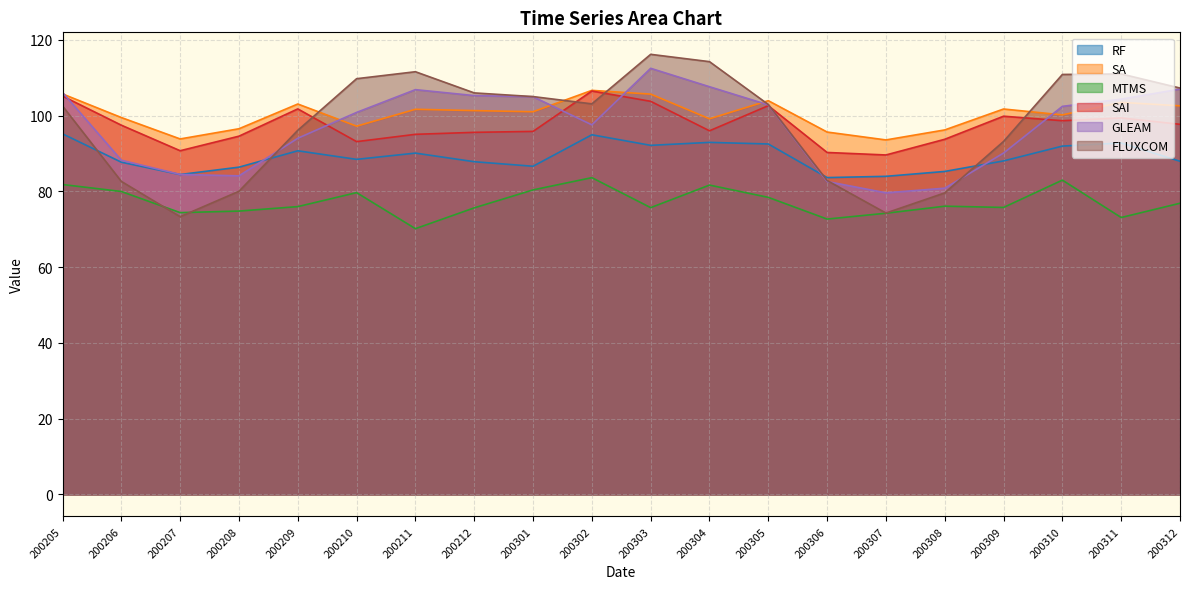

Which series has the largest total across all categories?

SA